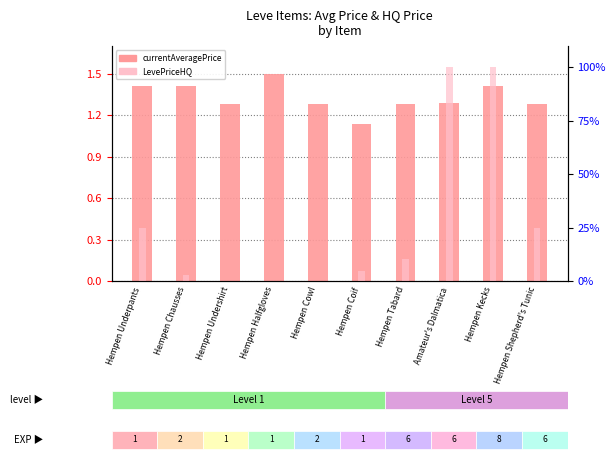

What is the label of the 1st bar from the left?

Hempen Underpants